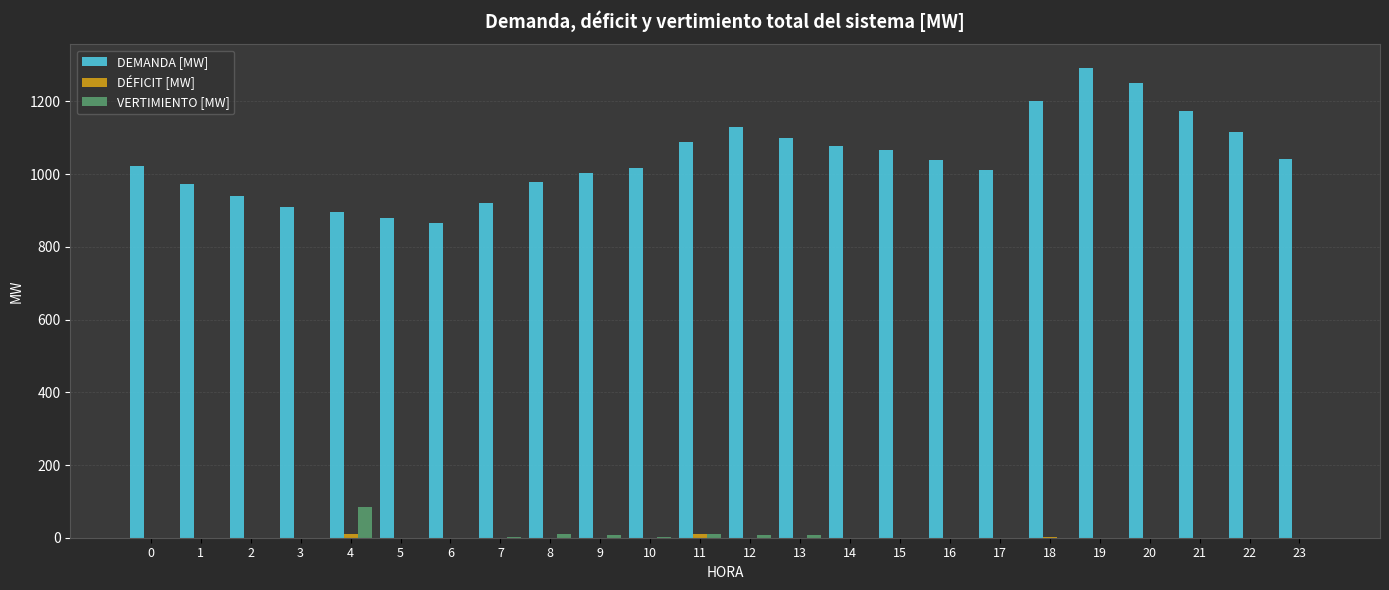

The value of DEMANDA [MW] at 21 is 1534.9. True or false?

False